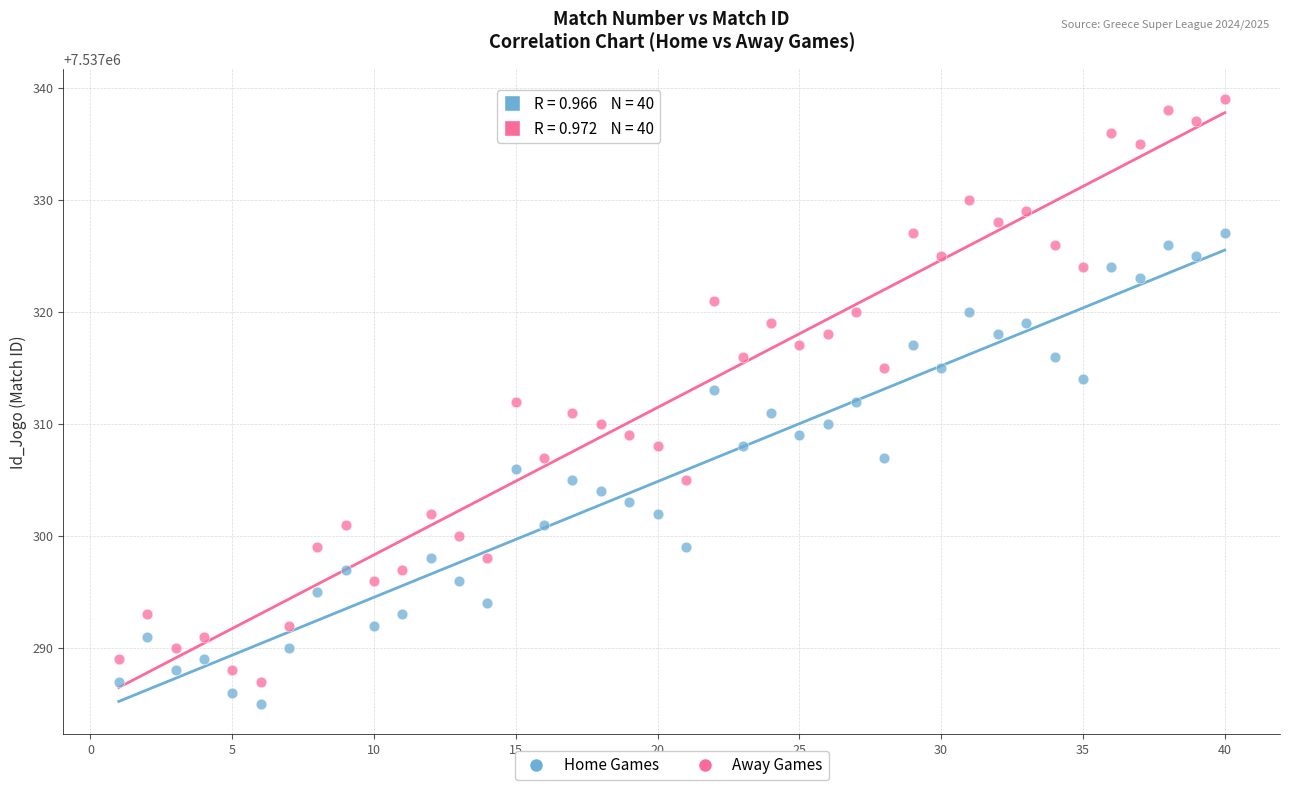

Which series has the largest Y range (max minus min)?

Away Games